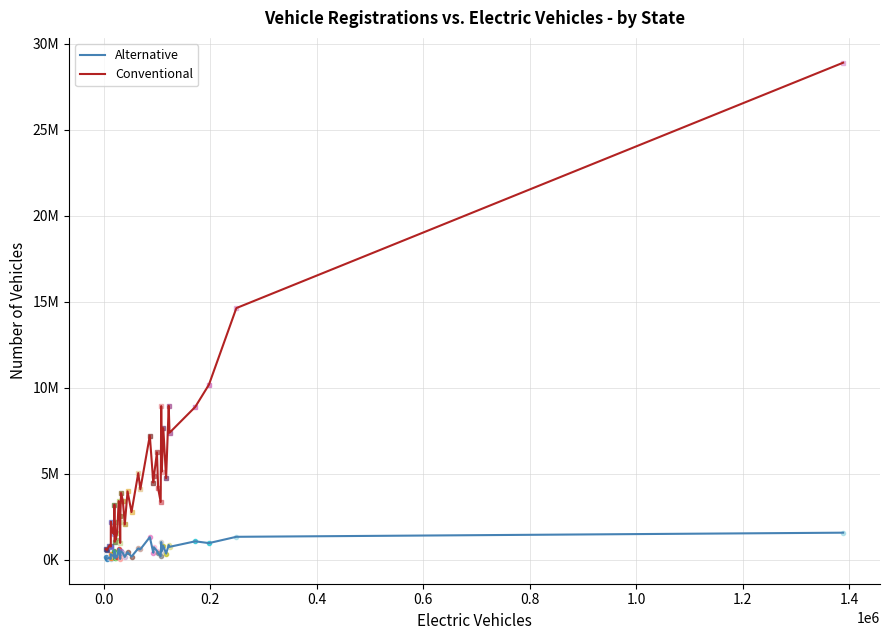

What are all the series names shown in the legend?

Alternative, Conventional